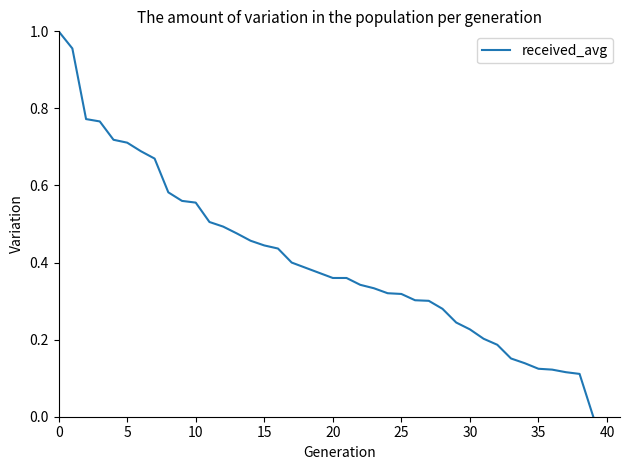

How many values exceed 0?

39